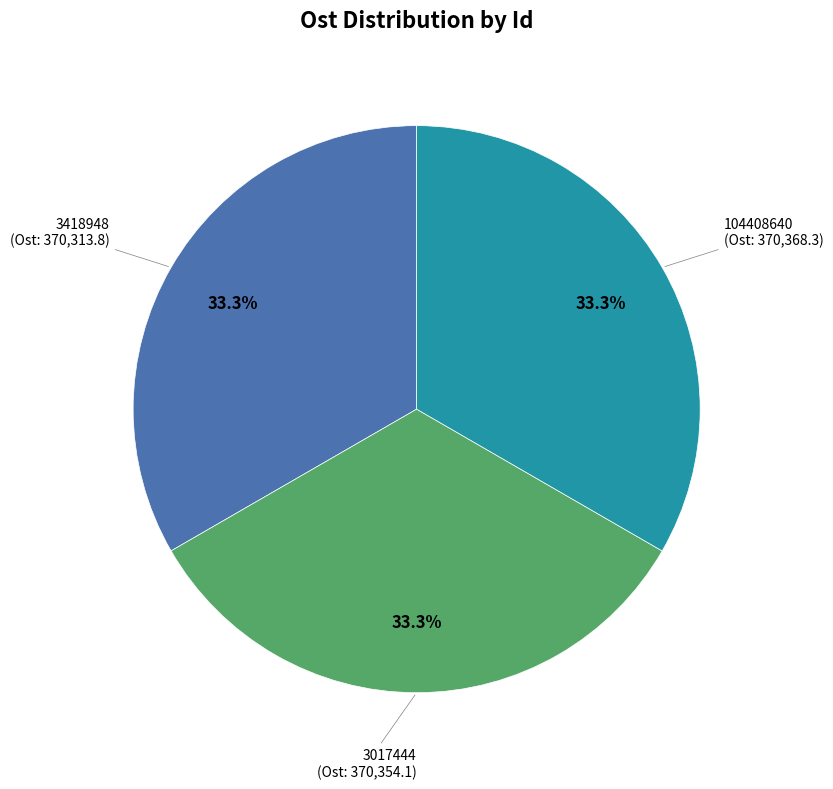

Does 3017444 represent more than half of the total?

No